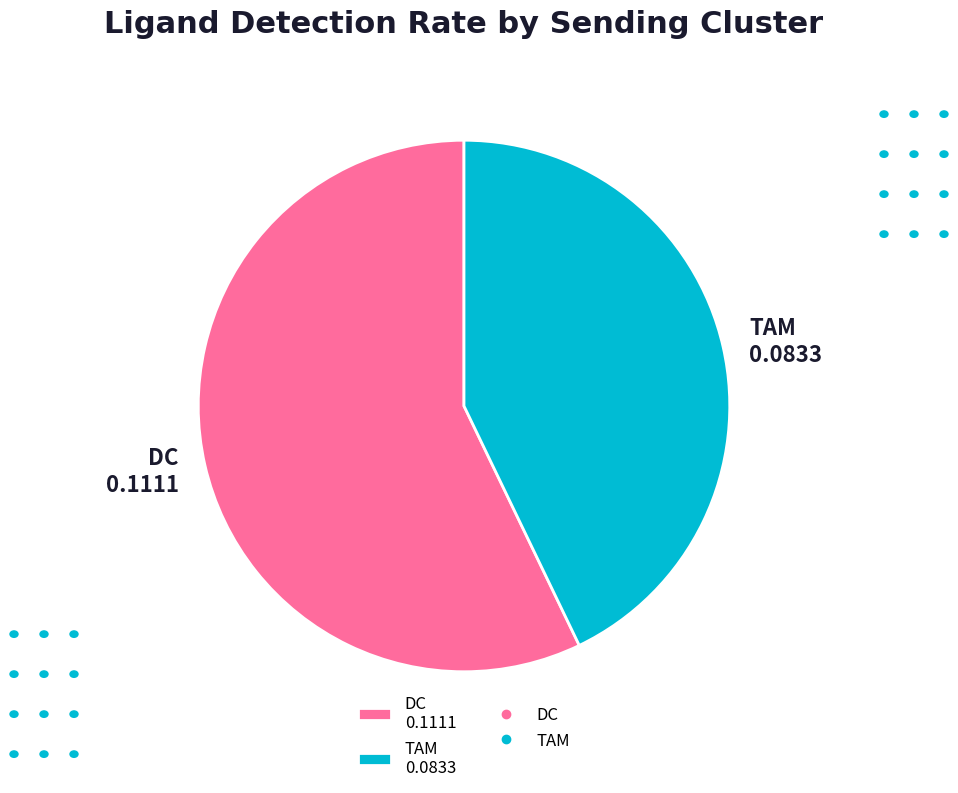

How many slices are in this pie chart?

2